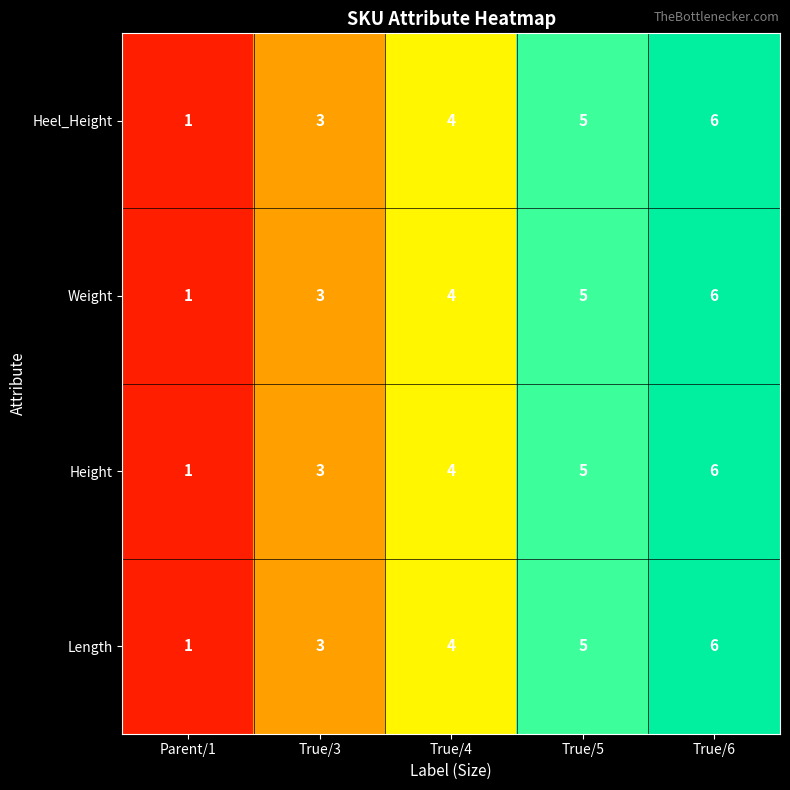

The value of Length at True/3 is 5. True or false?

False